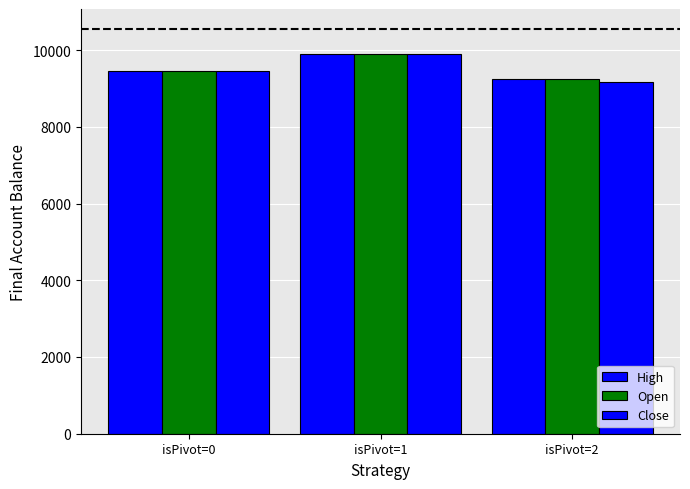

Which series has the largest total across all categories?

Open